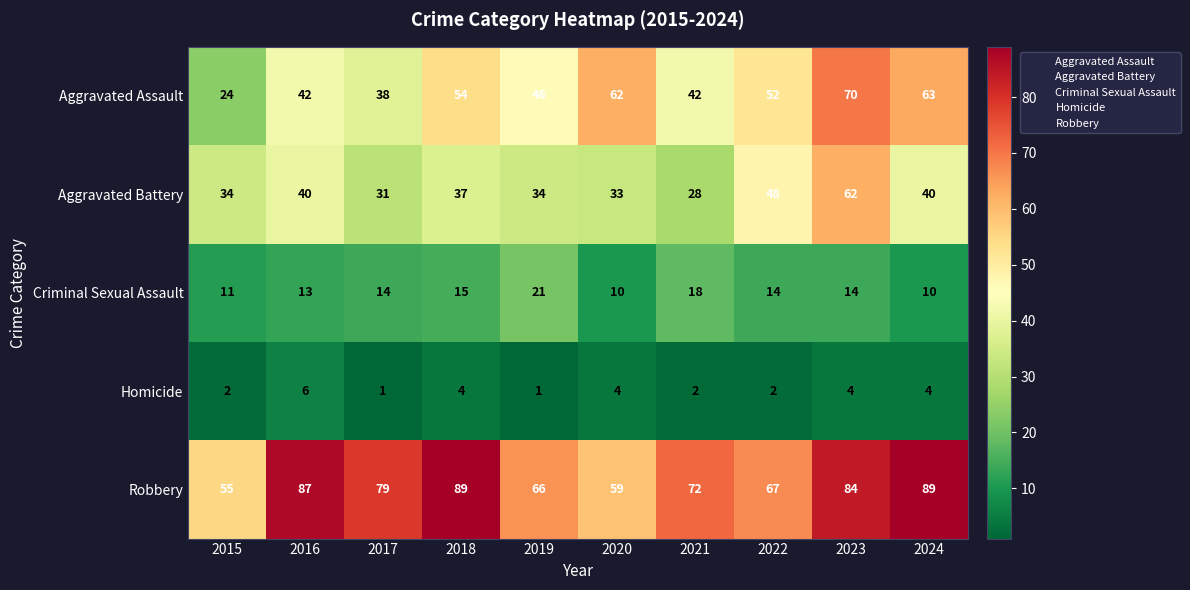

Which series has the widest spread of values?

Aggravated Assault